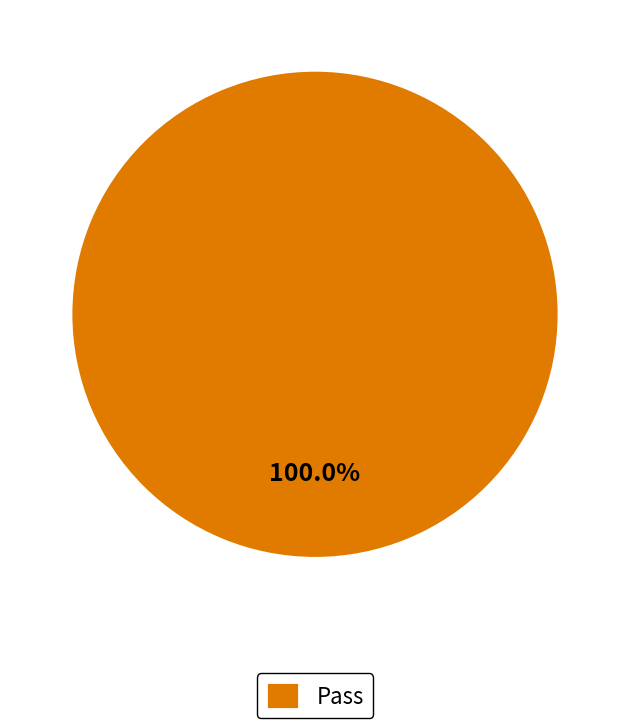

Rank the categories by value from highest to lowest.

Pass